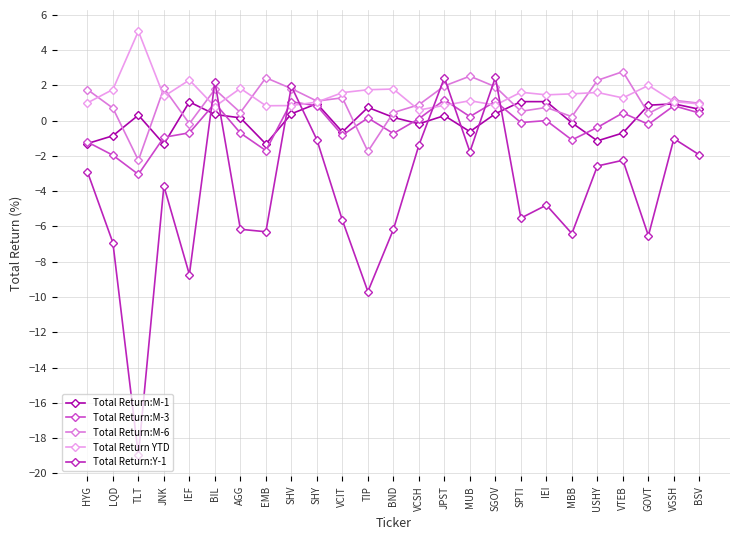

What is the minimum value for Total Return:Y-1?

-19.0